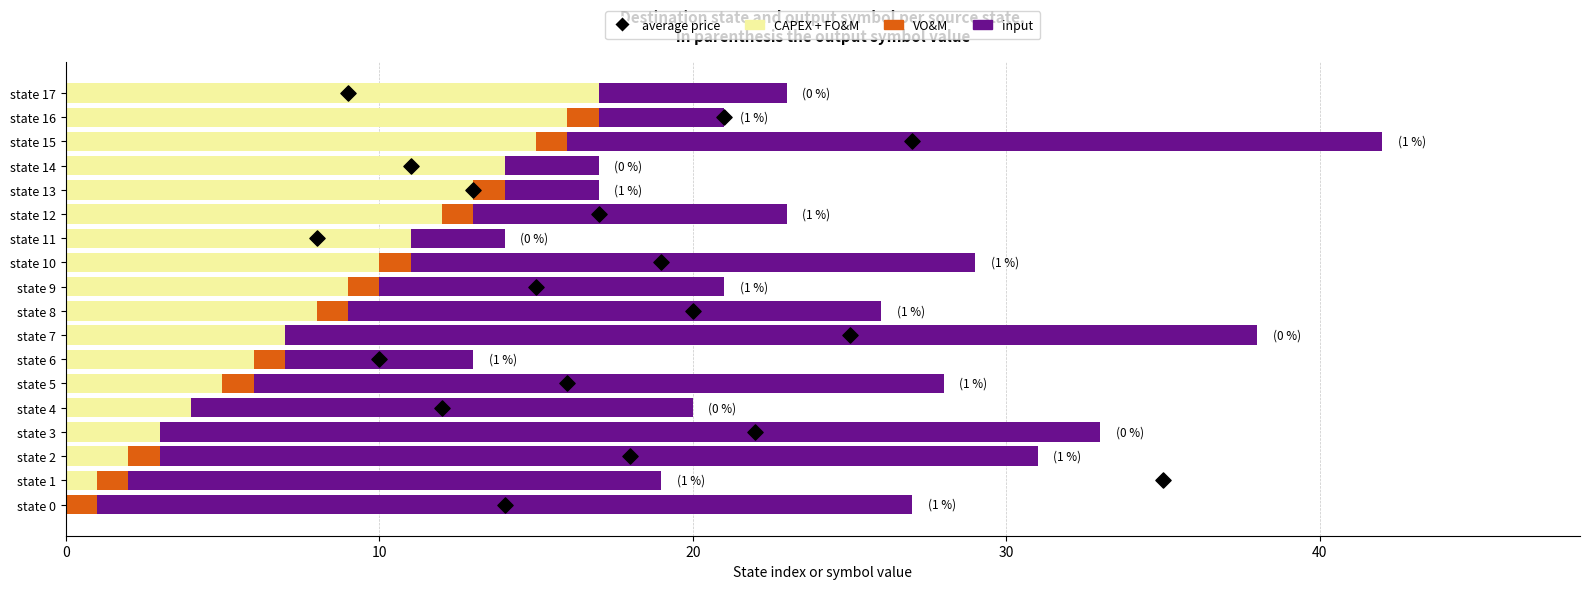

Which series contains the highest Y value?

input